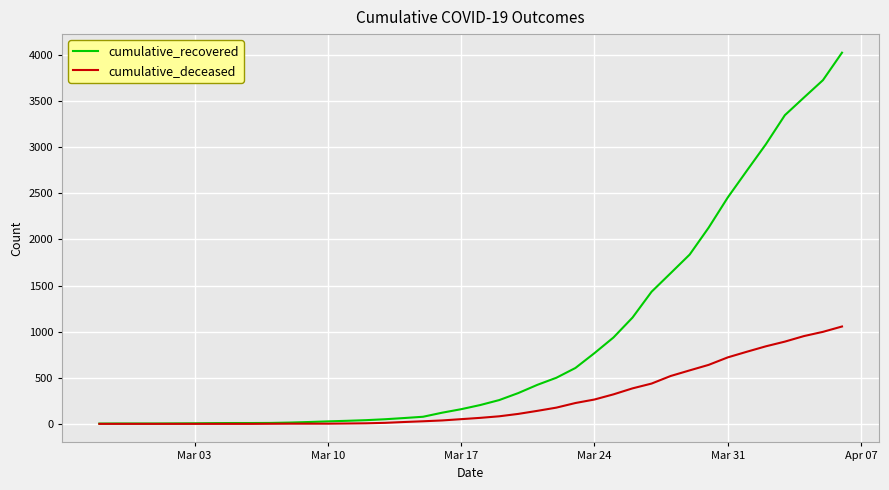

What is the maximum value for cumulative_recovered?

4026